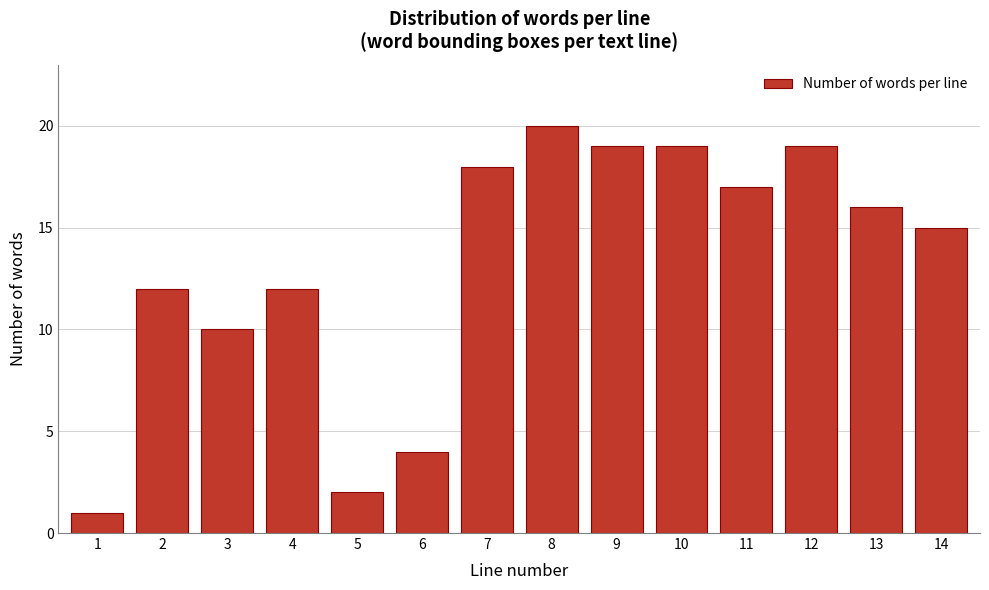

Reading left to right, list all the values displayed in this chart.

1=1	2=12	3=10	4=12	5=2	6=4	7=18	8=20	9=19	10=19	11=17	12=19	13=16	14=15